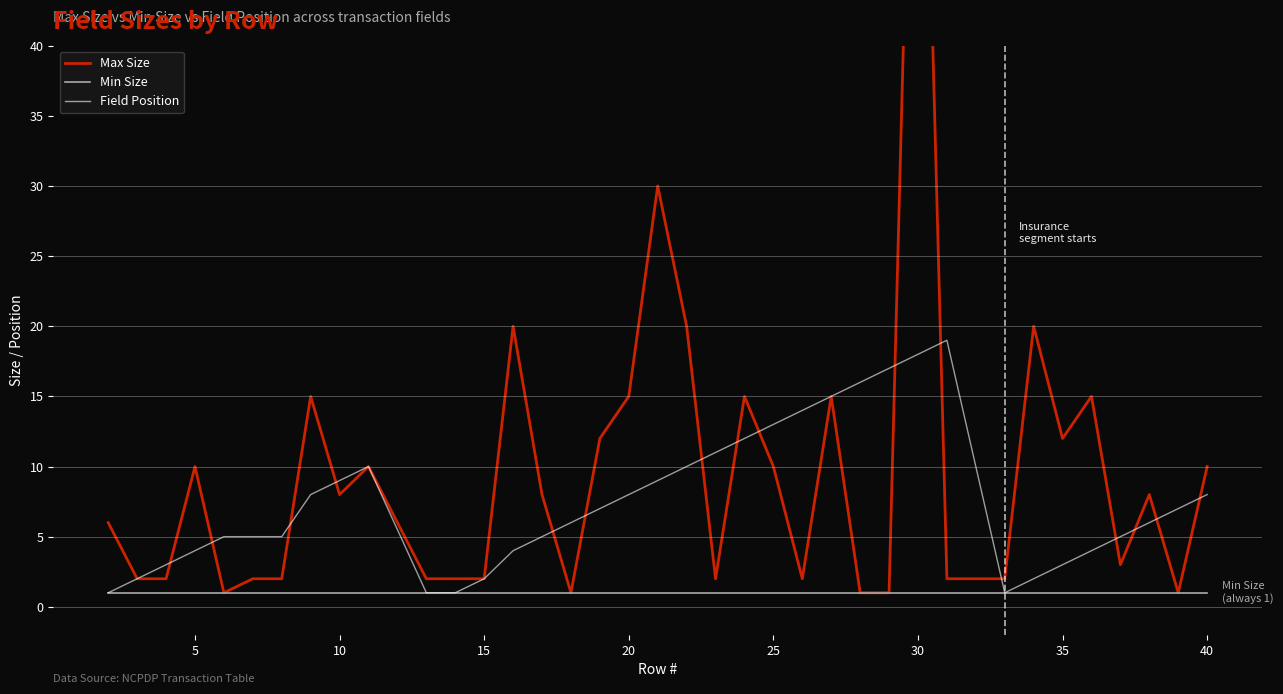

List the series in order of their overall mean, lowest first.

Min Size, Field Position, Max Size